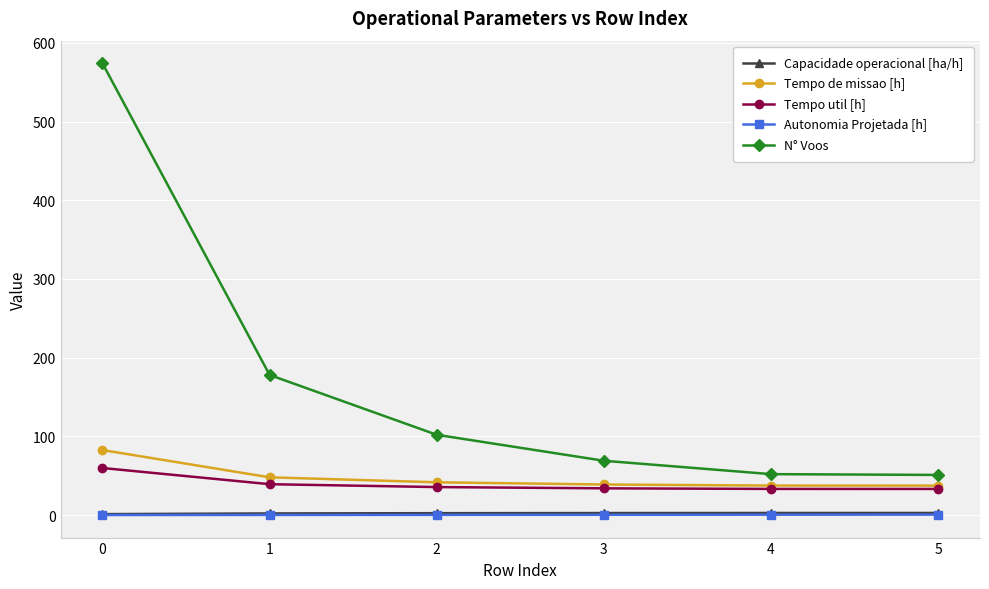

Read the Tempo util [h] value at 2.

35.6